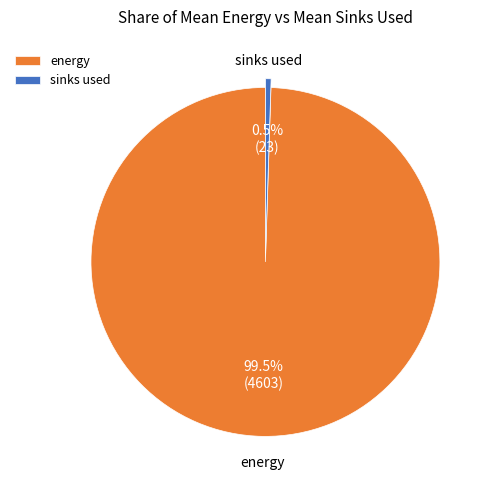

Does energy represent more than half of the total?

Yes